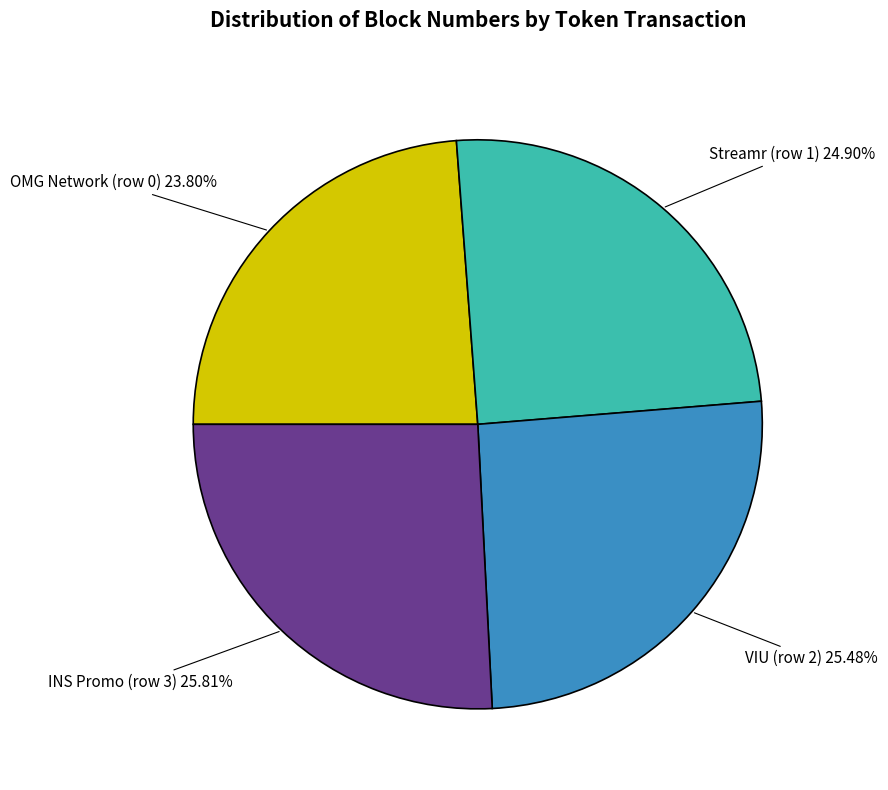

Does any single category account for the majority?

No